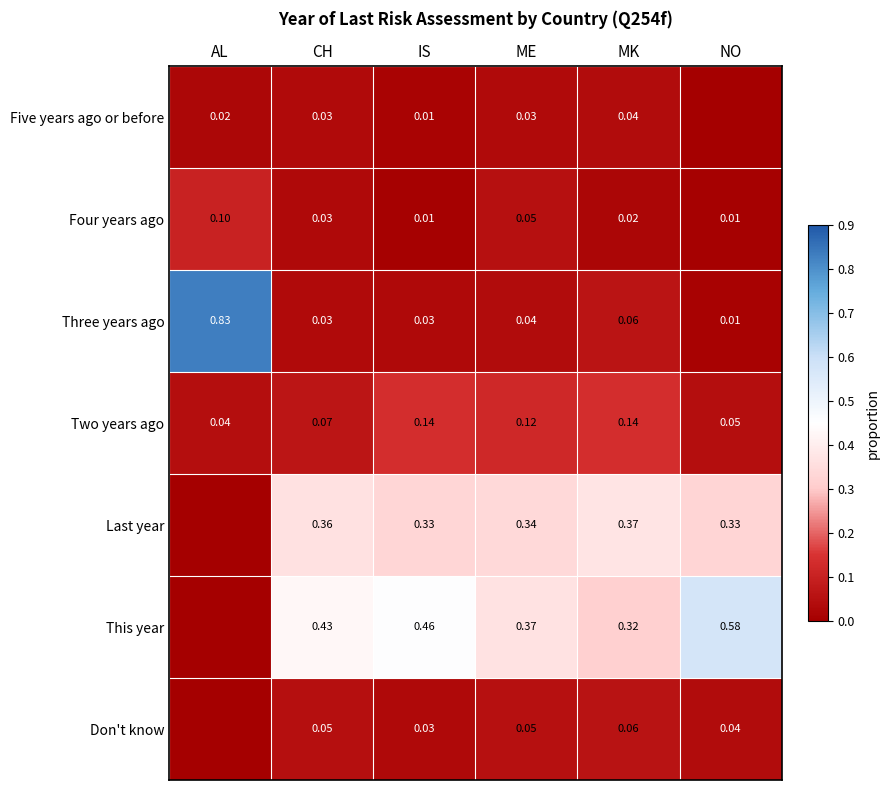

What is the difference between the highest and lowest values at IS?

0.4